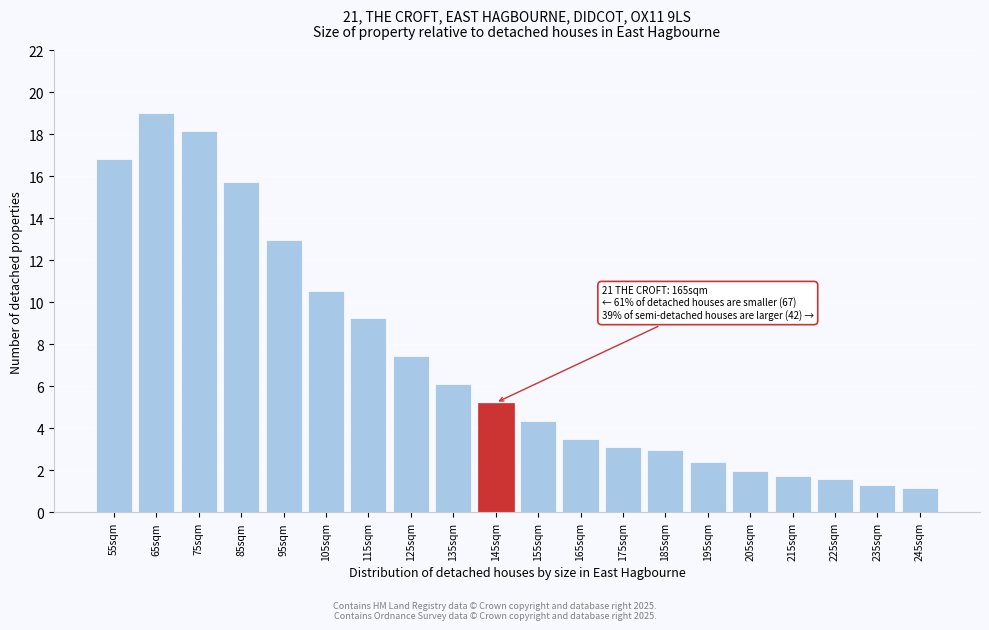

Reading left to right, what are all the values shown in this chart?

55sqm=16.8	65sqm=19.0	75sqm=18.2	85sqm=15.7	95sqm=13.0	105sqm=10.5	115sqm=9.3	125sqm=7.4	135sqm=6.1	145sqm=5.2	155sqm=4.3	165sqm=3.5	175sqm=3.1	185sqm=3.0	195sqm=2.4	205sqm=2.0	215sqm=1.7	225sqm=1.6	235sqm=1.3	245sqm=1.1